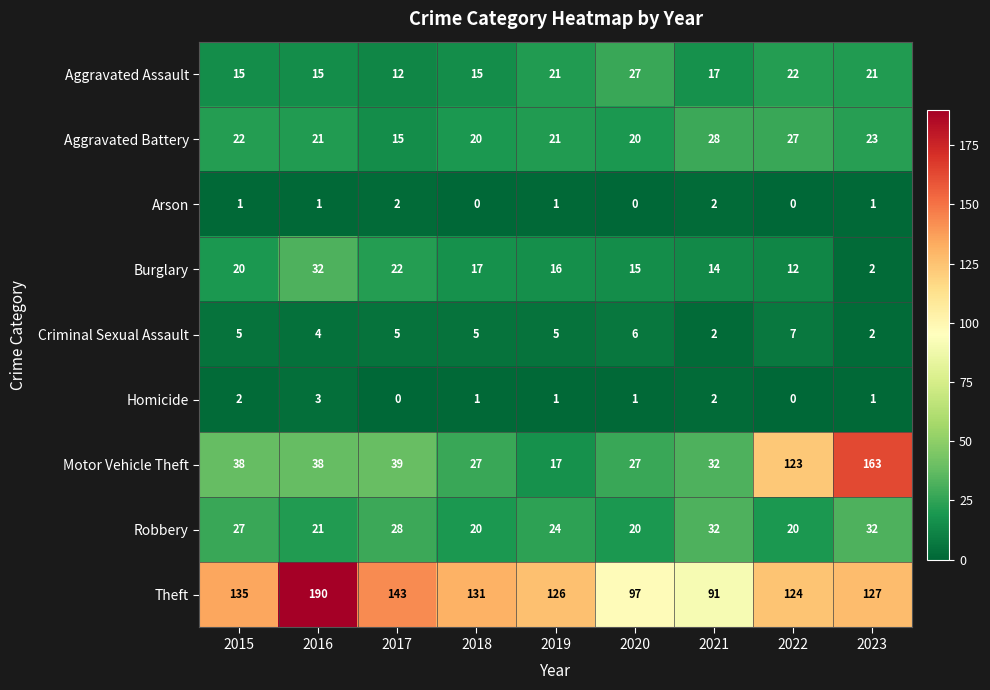

List the labels in order of Burglary value, smallest first.

2023, 2022, 2021, 2020, 2019, 2018, 2015, 2017, 2016